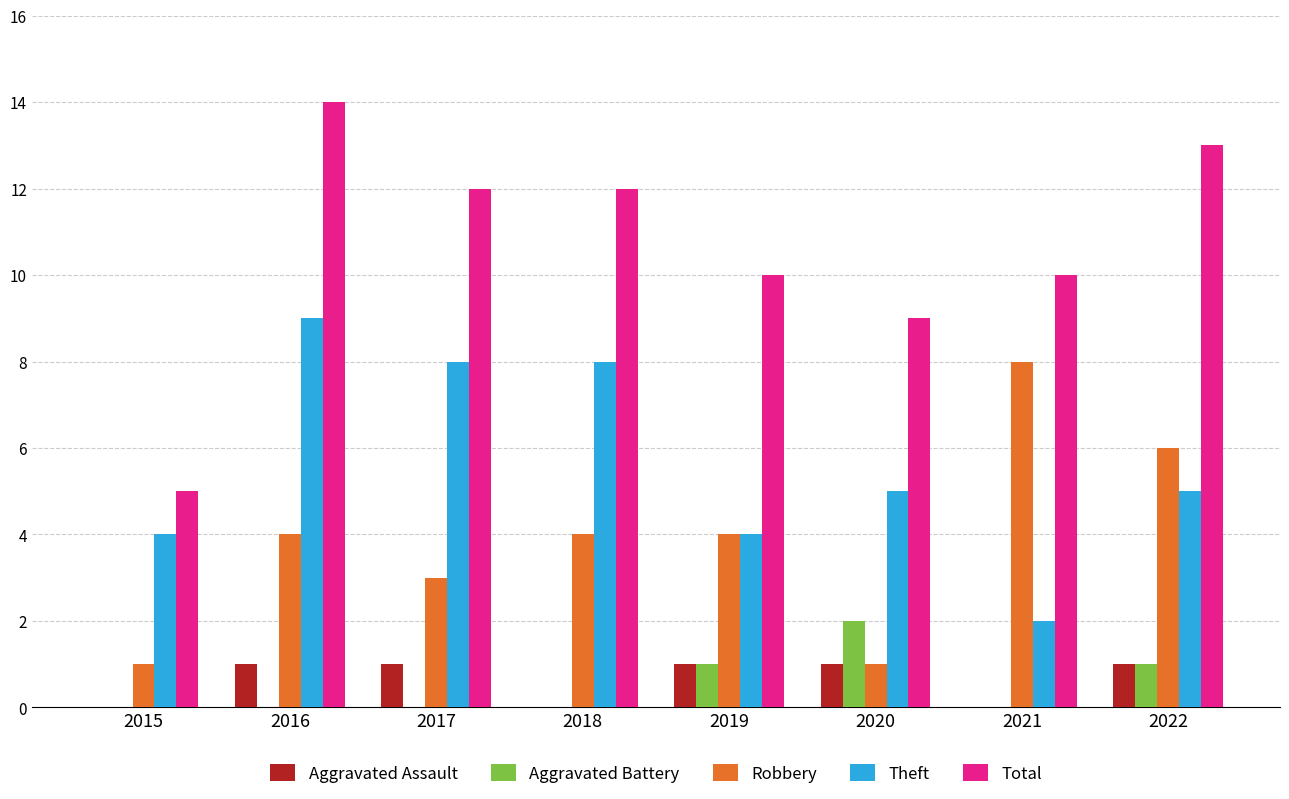

At which category is the sum across all series the highest?

2016